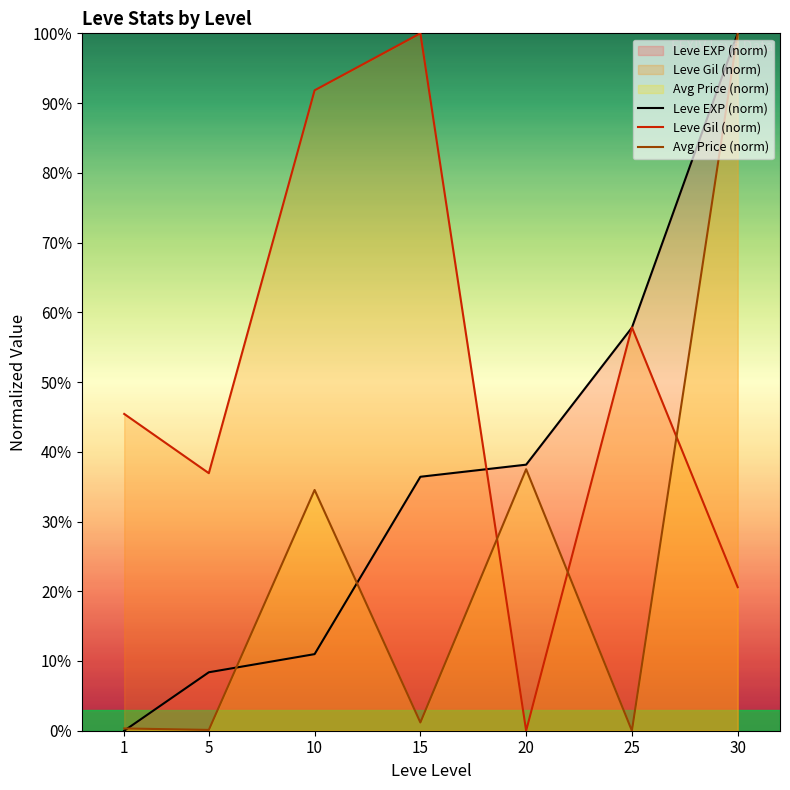

True or false: Avg Price (norm) has more than 2 points higher than both neighbors.

False